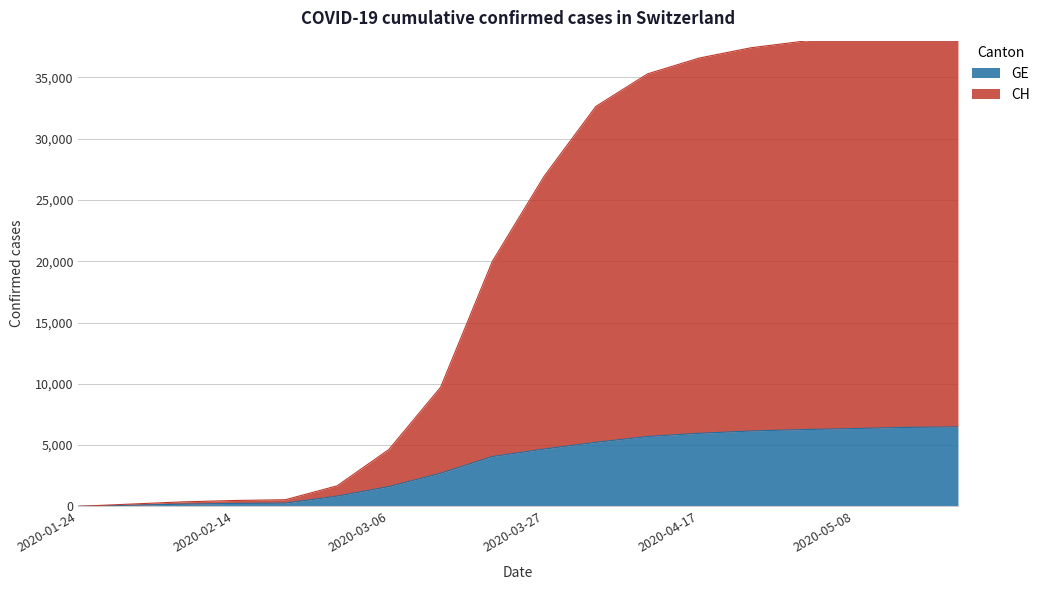

What is the difference between the CH values at 2020-04-10 and 2020-05-08?

3250